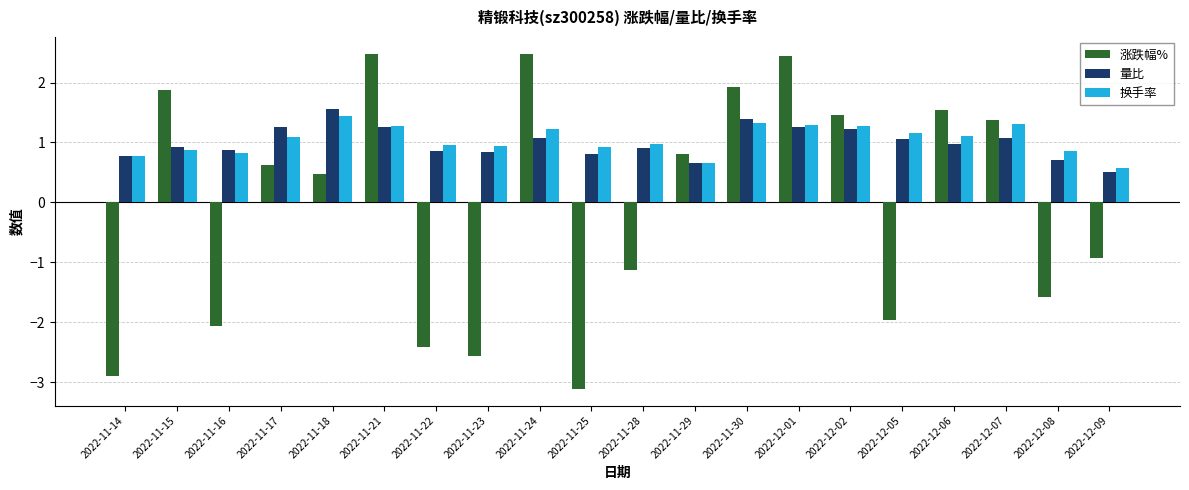

Is it true that 换手率 equals 0.6 at 2022-12-09?

True